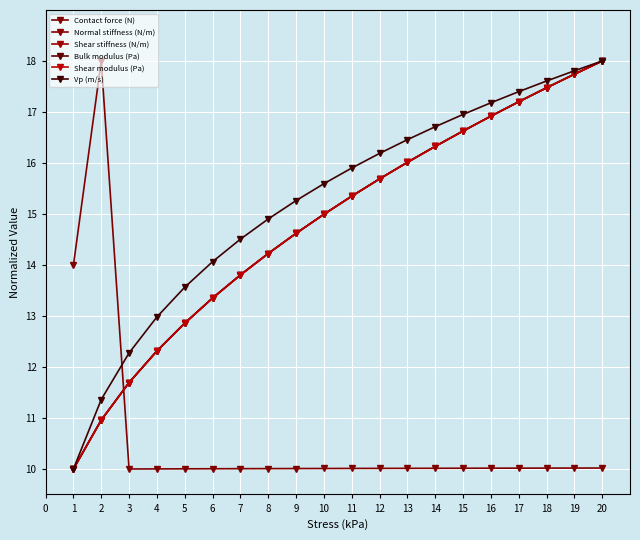

Reading left to right, what are all the values shown in this chart?

Contact force (N): 1=14.0	2=18.0	3=10.0	4=10.0	5=10.0	6=10.0	7=10.0	8=10.0	9=10.0	10=10.0	11=10.0	12=10.0	13=10.0	14=10.0	15=10.0	16=10.0	17=10.0	18=10.0	19=10.0	20=10.0
Normal stiffness (N/m): 1=10.0	2=11.0	3=11.7	4=12.3	5=12.9	6=13.4	7=13.8	8=14.2	9=14.6	10=15.0	11=15.3	12=15.7	13=16.0	14=16.3	15=16.6	16=16.9	17=17.2	18=17.5	19=17.7	20=18.0
Shear stiffness (N/m): 1=10.0	2=11.0	3=11.7	4=12.3	5=12.9	6=13.4	7=13.8	8=14.2	9=14.6	10=15.0	11=15.3	12=15.7	13=16.0	14=16.3	15=16.6	16=16.9	17=17.2	18=17.5	19=17.7	20=18.0
Bulk modulus (Pa): 1=10.0	2=11.0	3=11.7	4=12.3	5=12.9	6=13.4	7=13.8	8=14.2	9=14.6	10=15.0	11=15.3	12=15.7	13=16.0	14=16.3	15=16.6	16=16.9	17=17.2	18=17.5	19=17.7	20=18.0
Shear modulus (Pa): 1=10.0	2=11.0	3=11.7	4=12.3	5=12.9	6=13.4	7=13.8	8=14.2	9=14.6	10=15.0	11=15.3	12=15.7	13=16.0	14=16.3	15=16.6	16=16.9	17=17.2	18=17.5	19=17.7	20=18.0
Vp (m/s): 1=10.0	2=11.4	3=12.3	4=13.0	5=13.6	6=14.1	7=14.5	8=14.9	9=15.3	10=15.6	11=15.9	12=16.2	13=16.5	14=16.7	15=17.0	16=17.2	17=17.4	18=17.6	19=17.8	20=18.0